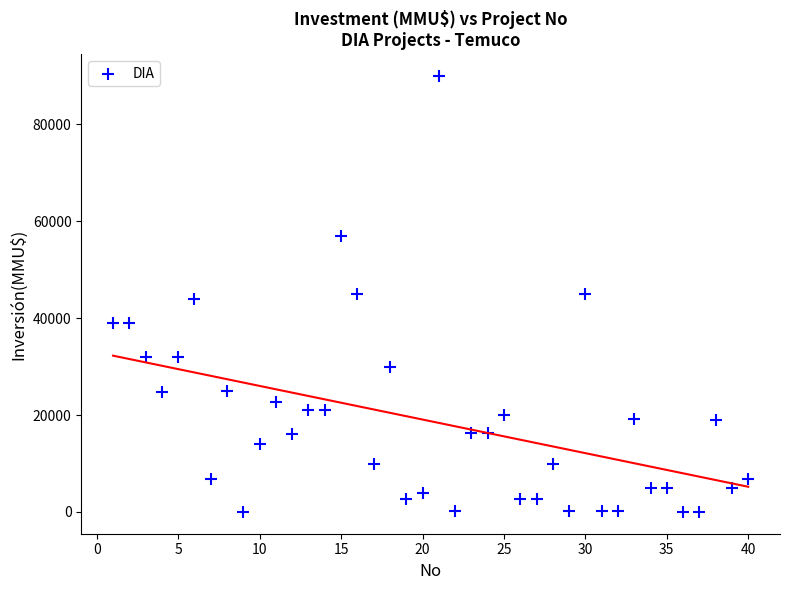

What is the range of Y values (max minus min)?

89990